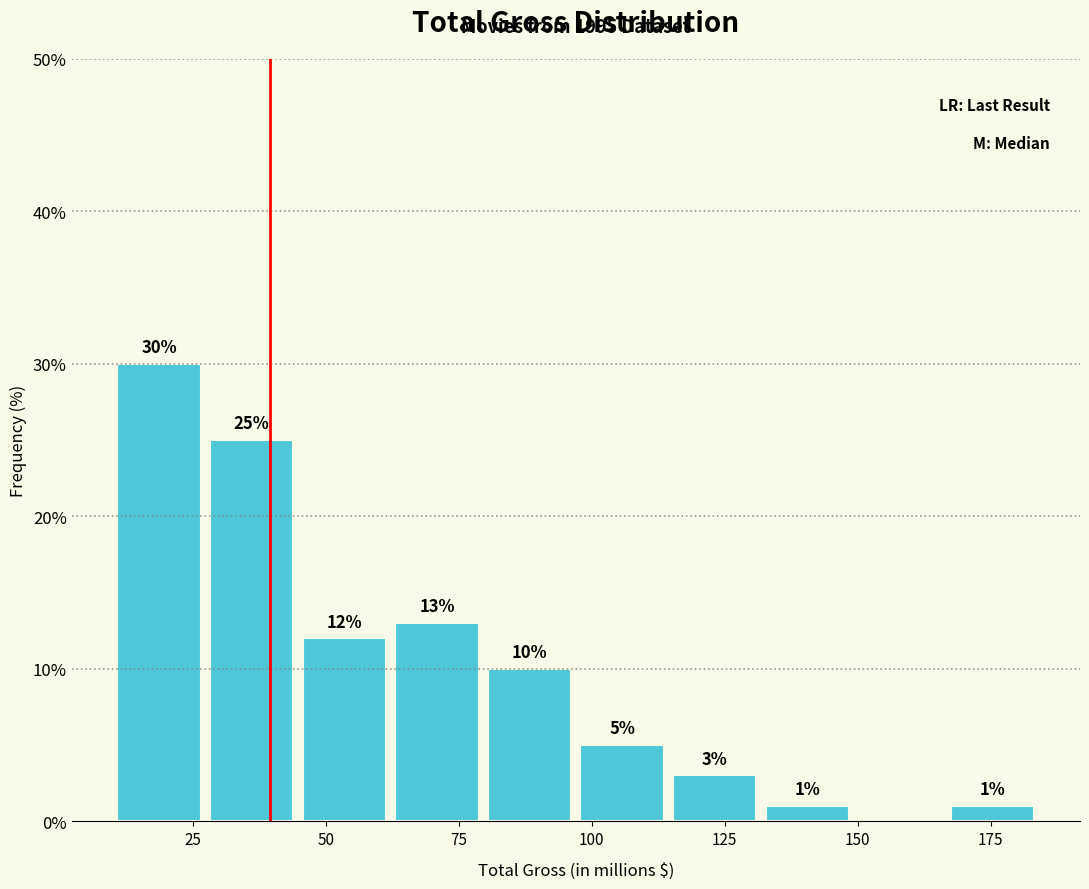

Around what value on the x-axis is the tallest bar? Give the approximate position of its centre, as read against the axis.

20